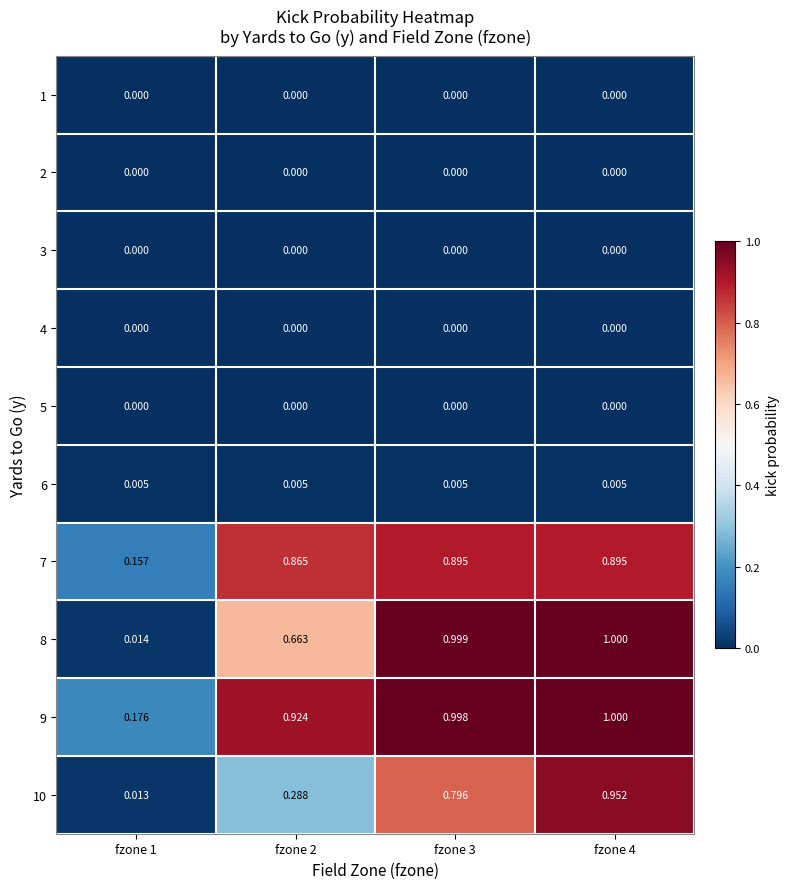

At which category is the sum across all series the highest?

fzone 4